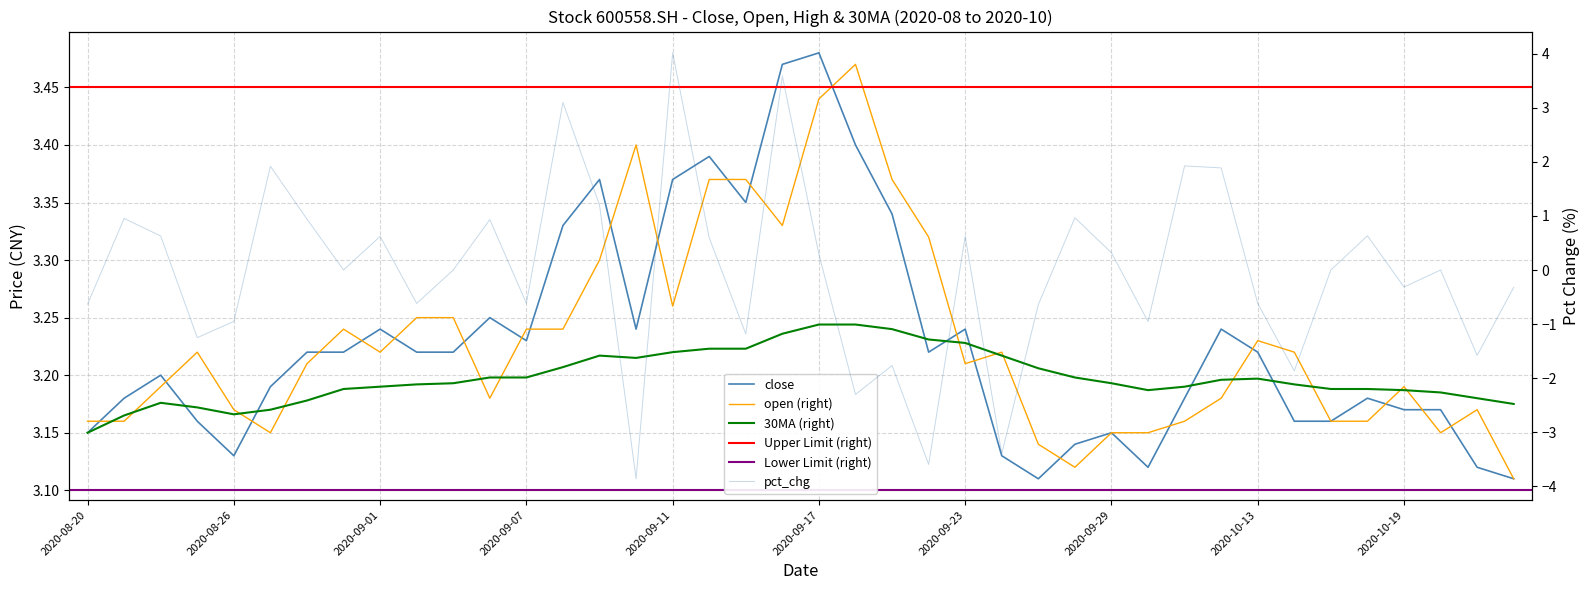

What is the difference between the maximum and minimum values in the close series?

0.4